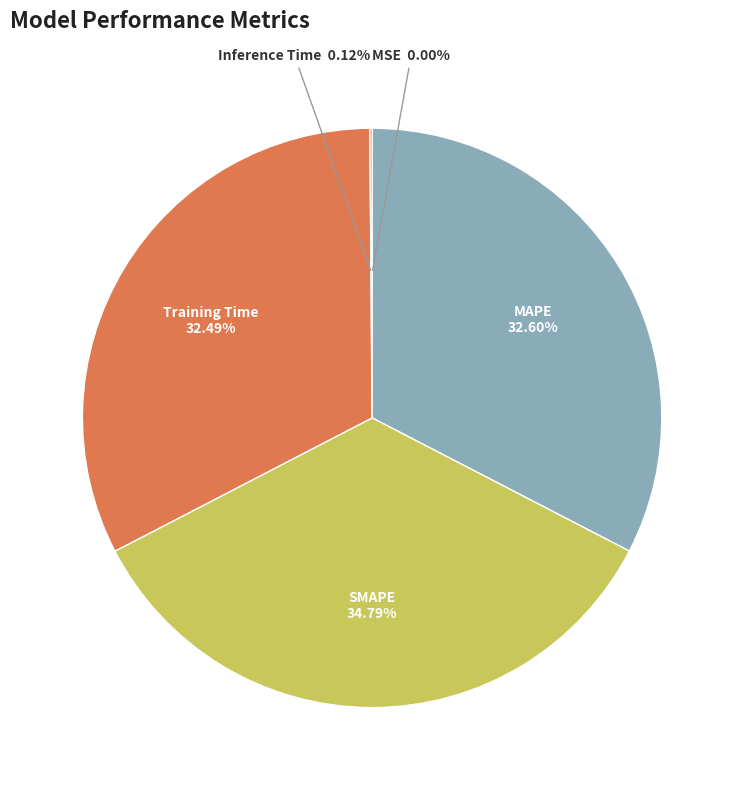

Is there a majority slice in this chart?

No